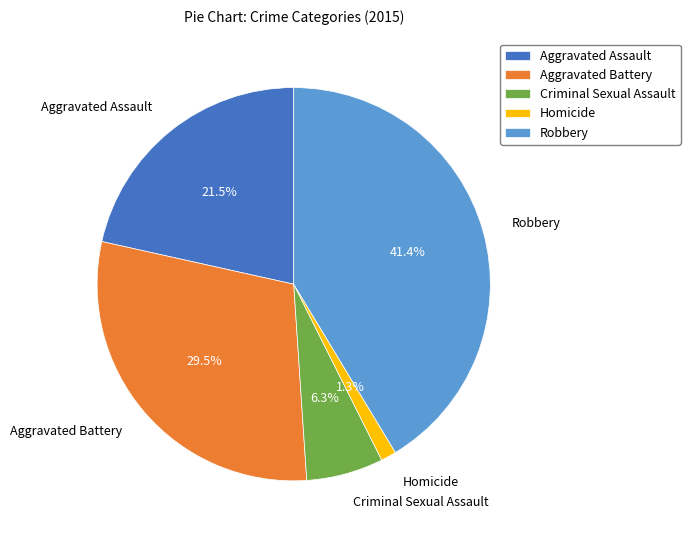

Between Criminal Sexual Assault and Robbery, which is larger?

Robbery